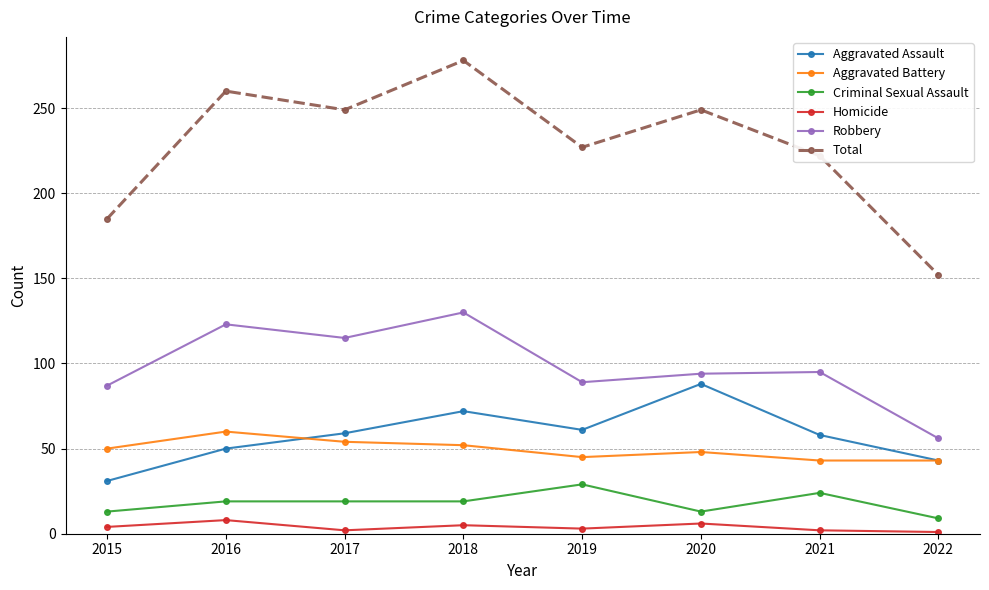

What is the value of the Aggravated Assault point at the 4th from the left?

72